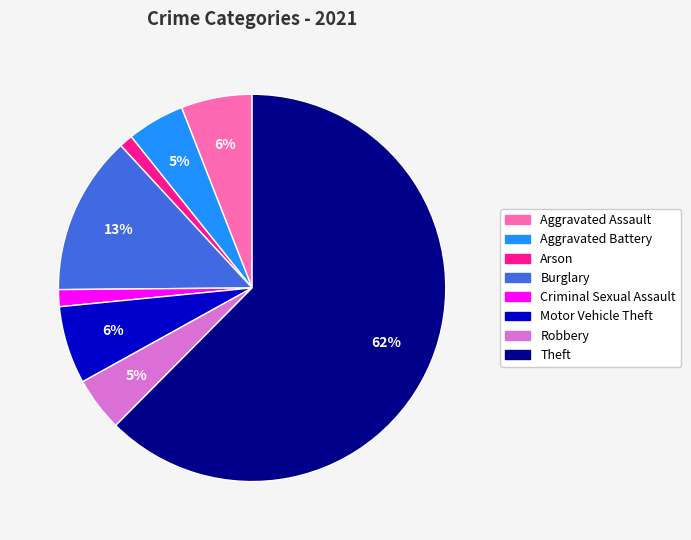

How many segments does this pie chart have?

8